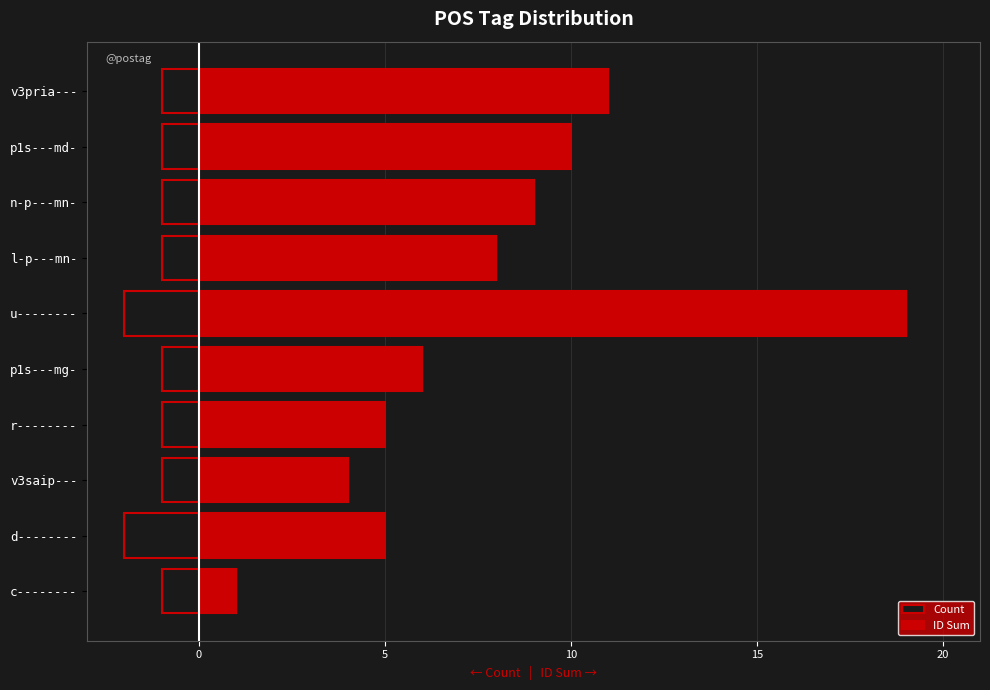

The value of Count at u-------- is -3. True or false?

False